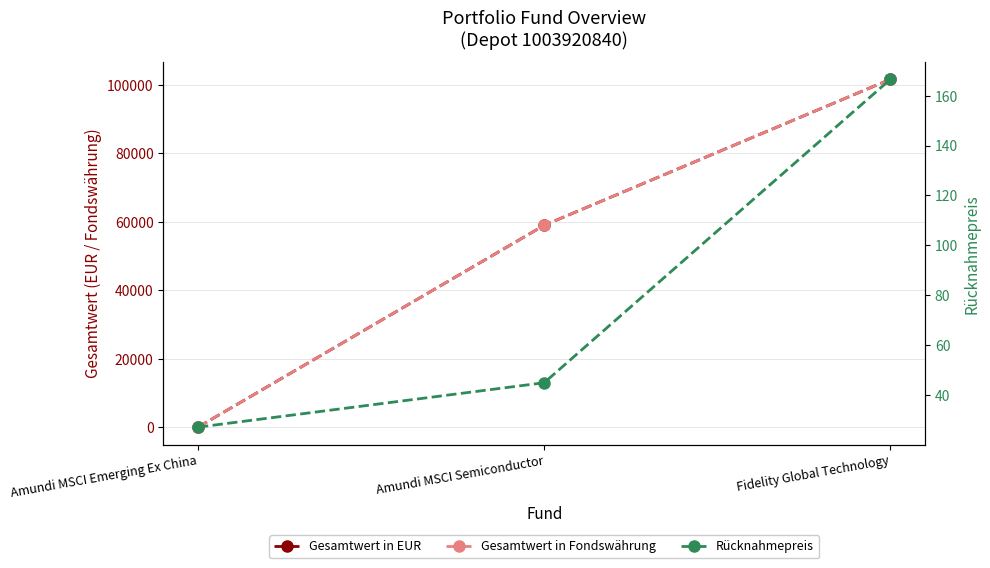

What is the difference between the highest and lowest values at Amundi MSCI Emerging Ex China?

3.1